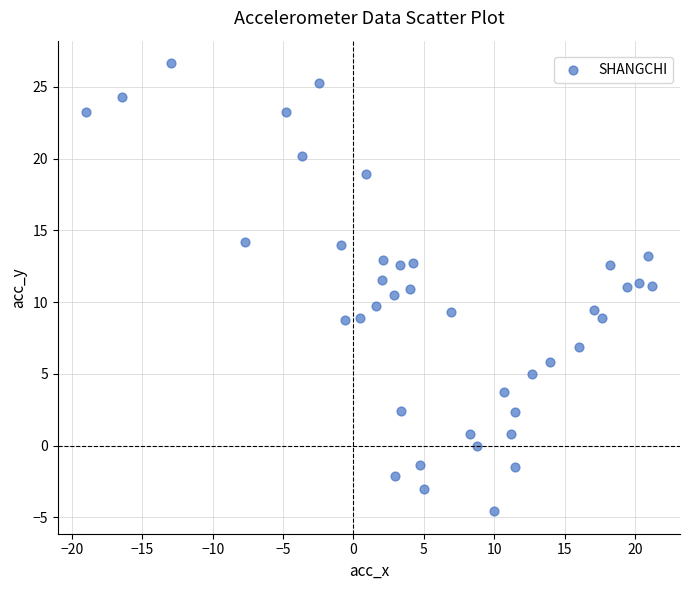

What is the range of X values (max minus min)?

40.2